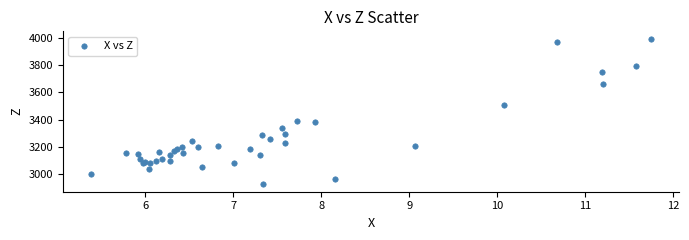

What Y value in the scatter plot is closest to 3460?

3507.7